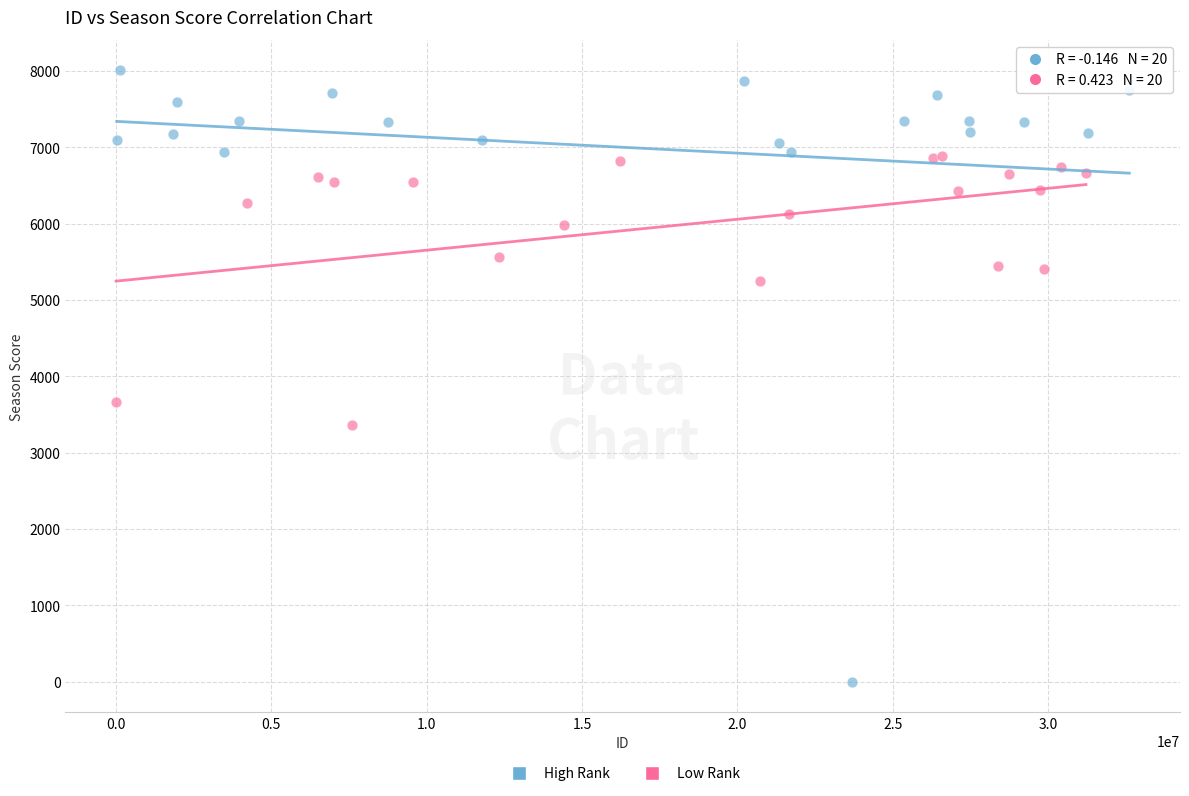

Which series reaches the maximum Y coordinate?

High Rank